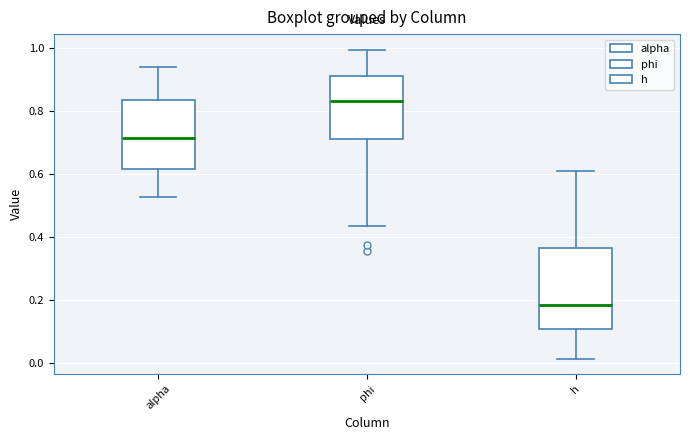

Where does the median line of the box for phi sit on the y-axis? The values are not printed on the chart, so give them approximately, as read against the axis.

0.84